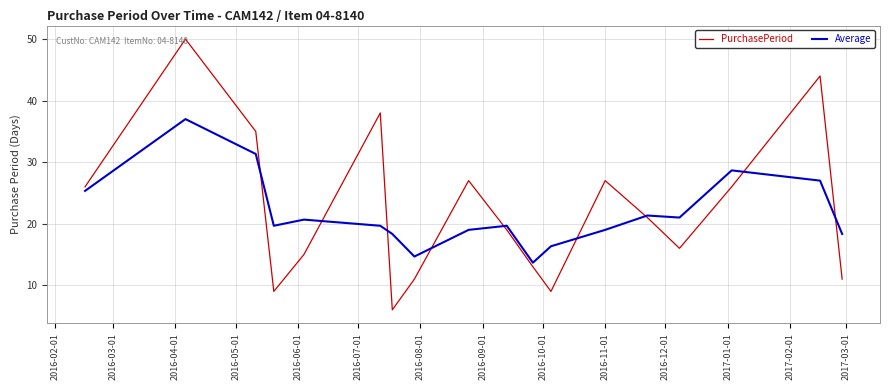

List the series in order of their peak value, lowest first.

Average, PurchasePeriod